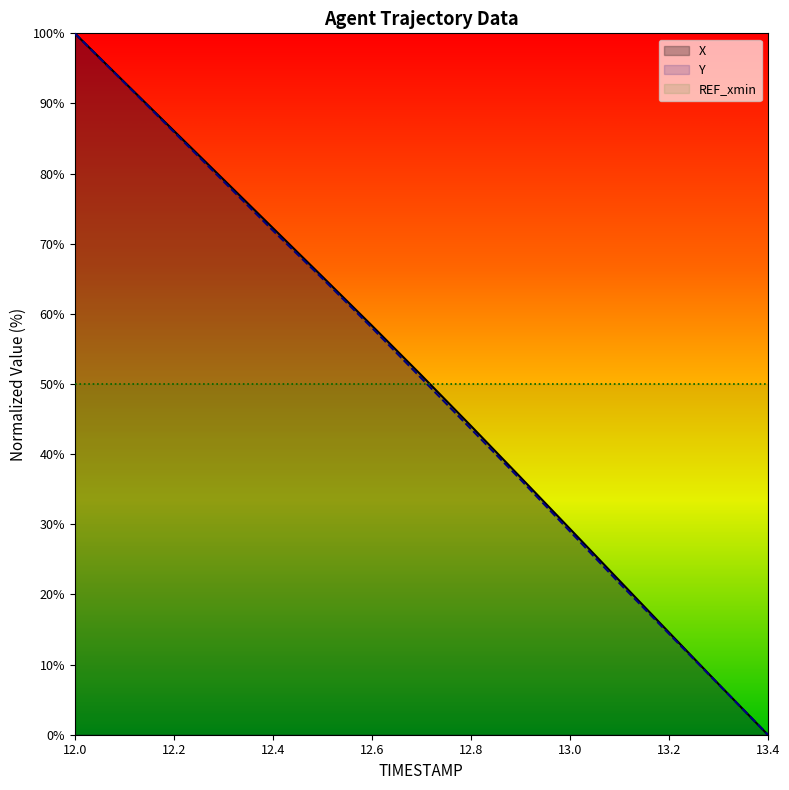

True or false: Y and X intersect in this chart.

False